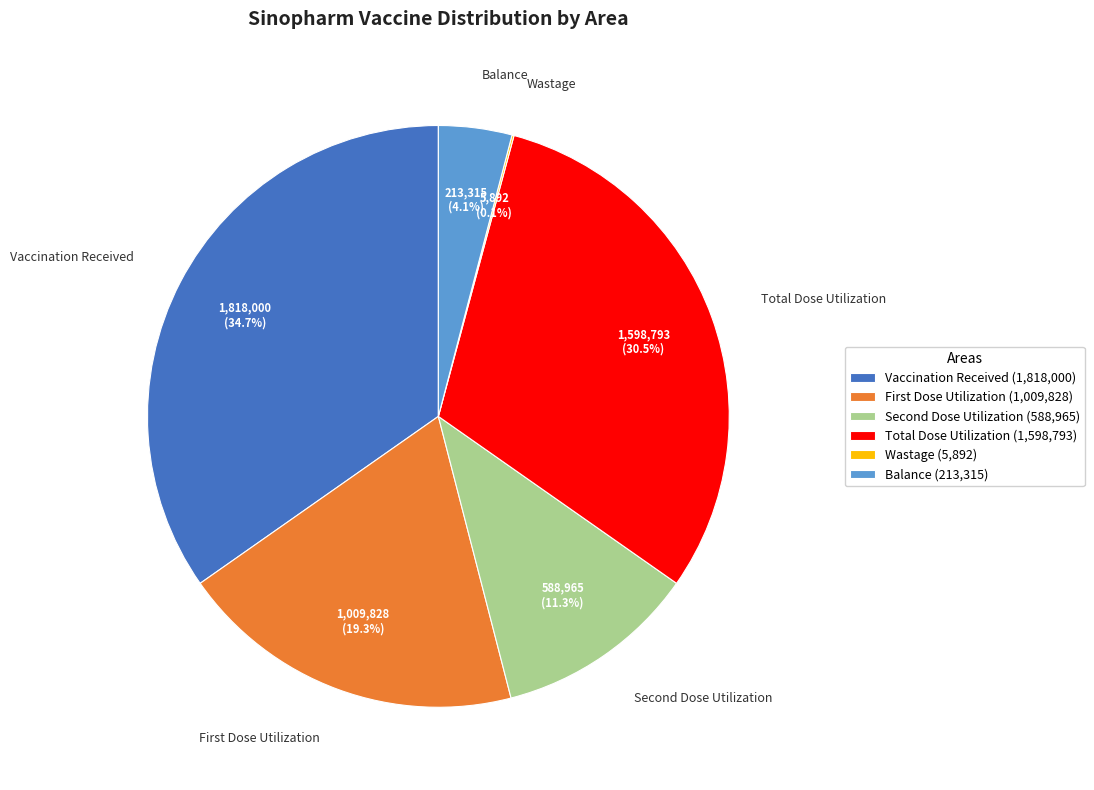

Between Total Dose Utilization and Balance, which is larger?

Total Dose Utilization